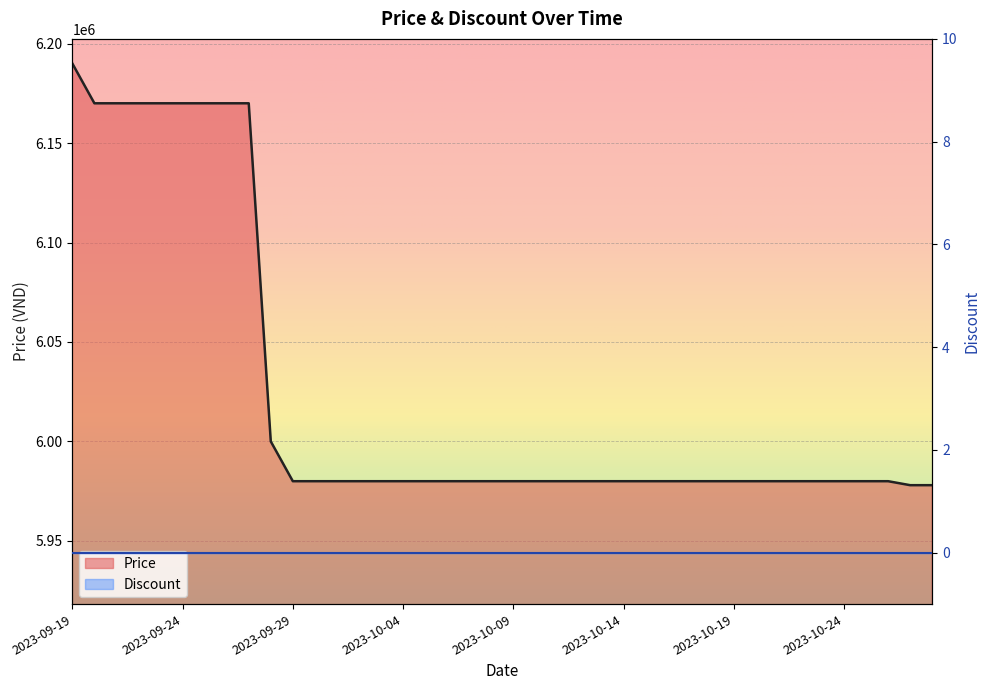

Is it true that the value at 2023-10-12 is 5980000?

True